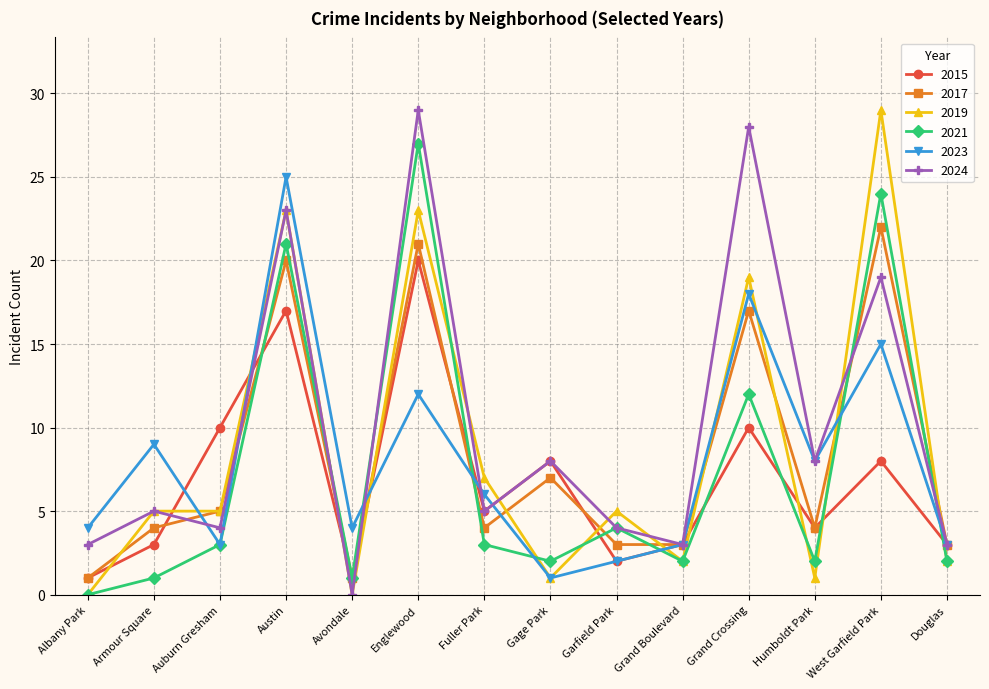

What position from the left is Austin?

4